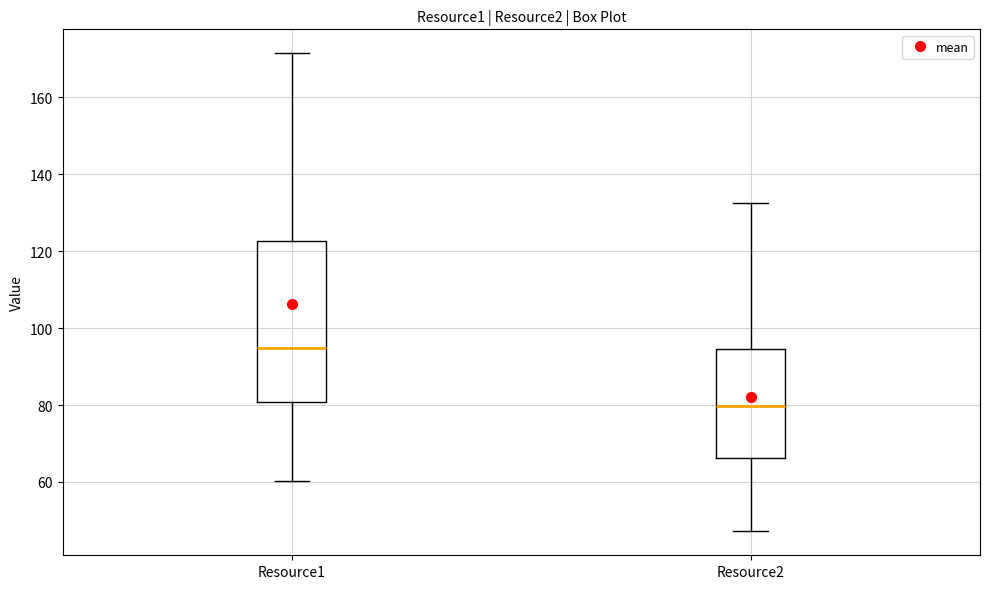

Reading left to right, read every box against the y-axis: the position of its median line, the range the box covers, and the ends of its whiskers. The values are not printed on the chart, so give them approximately, as read against the axis.

Resource1: median 94, box 80 to 122, whiskers 60 to 172
Resource2: median 80, box 66 to 94, whiskers 48 to 132